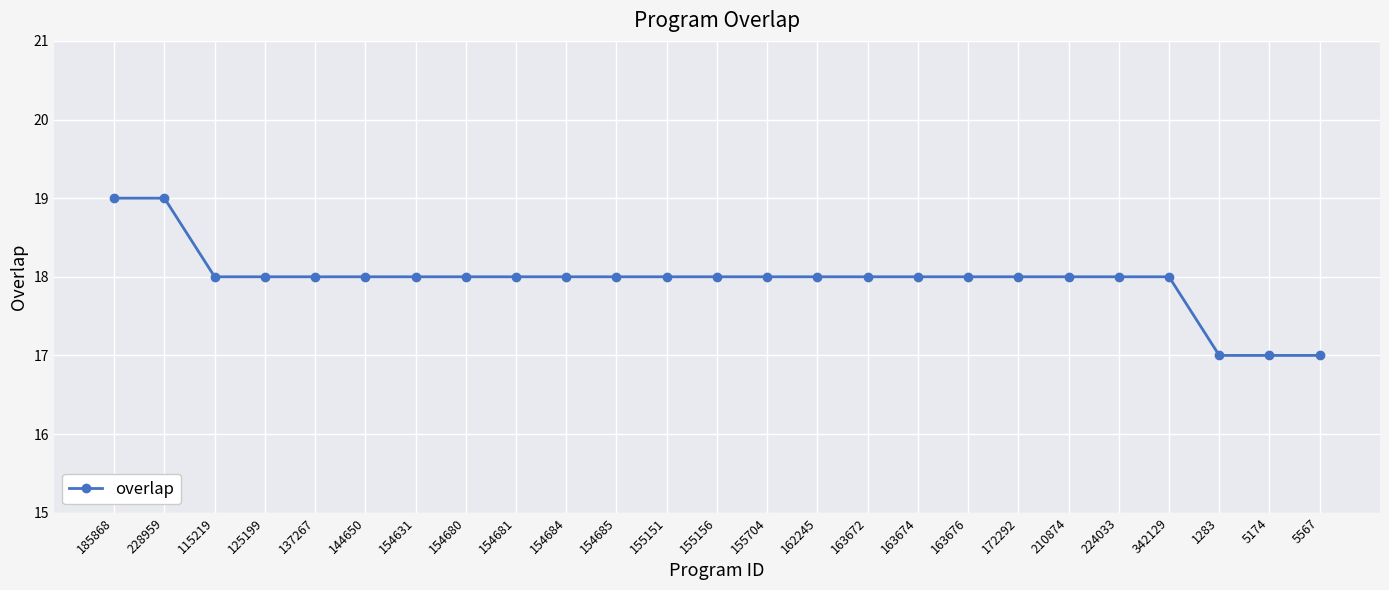

What is the approximate value at 224033?

18